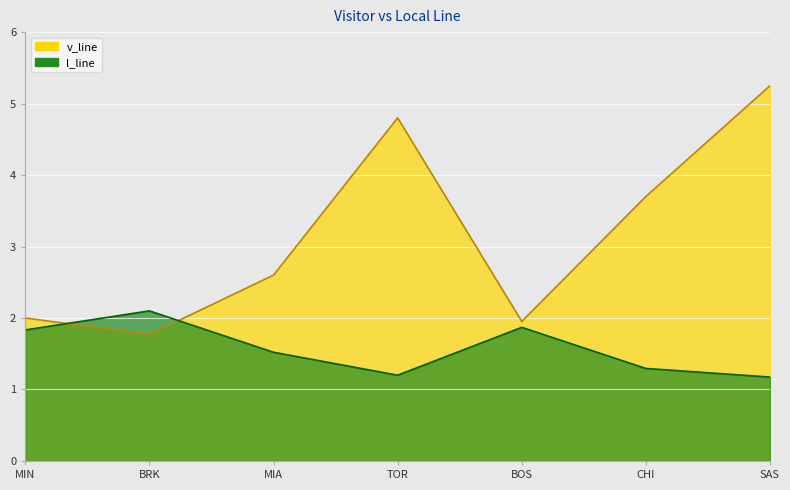

At which category does the chart reach its minimum across all series?

SAS